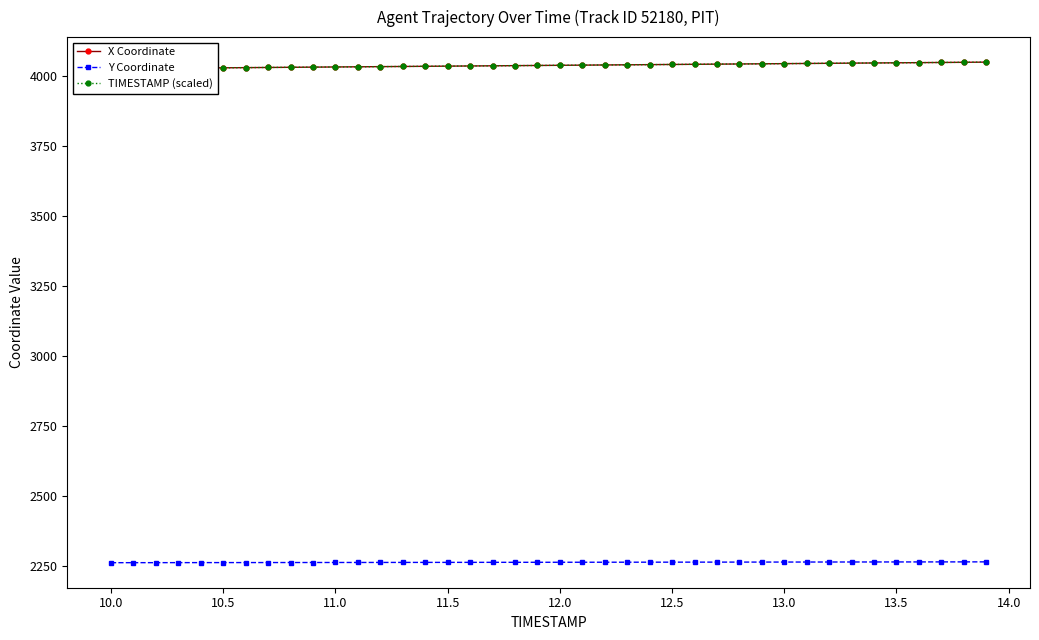

How many values in the Y Coordinate series exceed 2262?

30